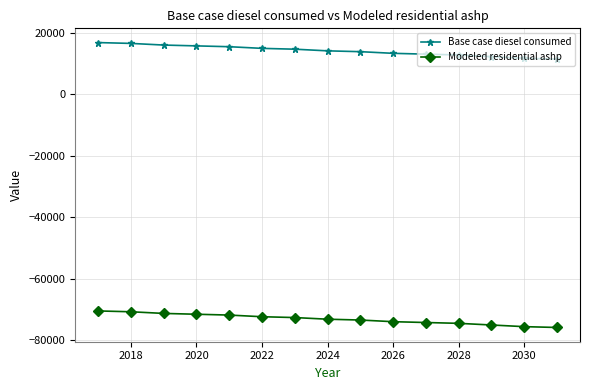

List the series in order of their overall mean, highest first.

Base case diesel consumed, Modeled residential ashp